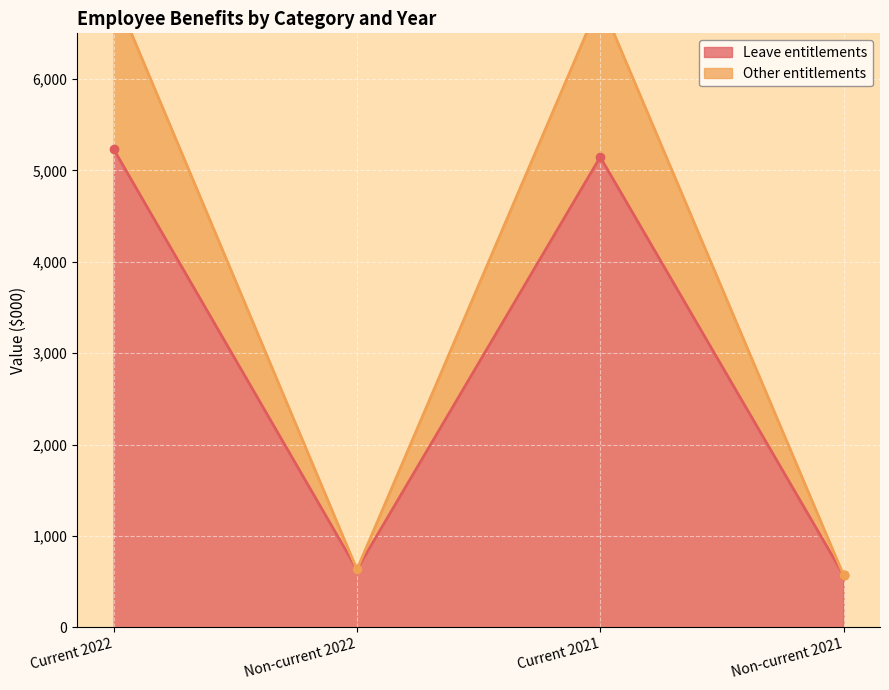

At which category is the sum across all series the highest?

Current 2022